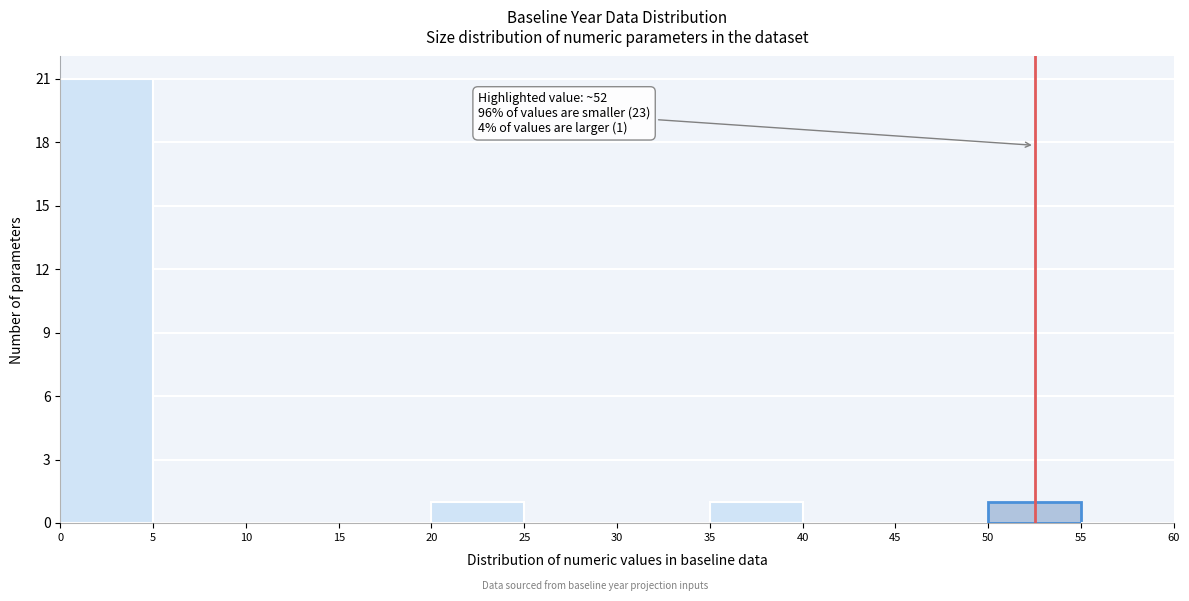

Which range on the x-axis has the tallest bar?

0 to 5